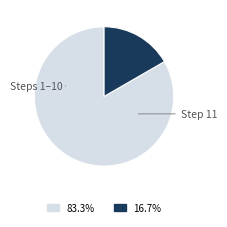

Does any single category account for the majority?

Yes